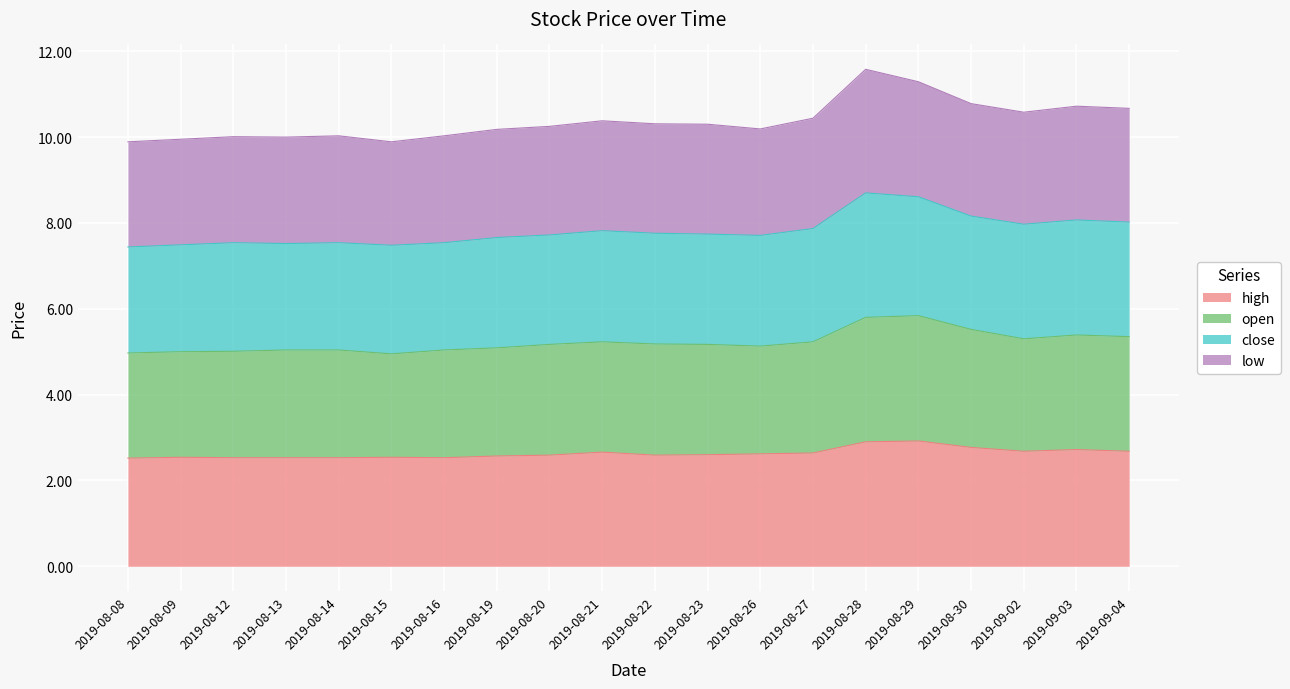

What position from the right is 2019-08-30?

4